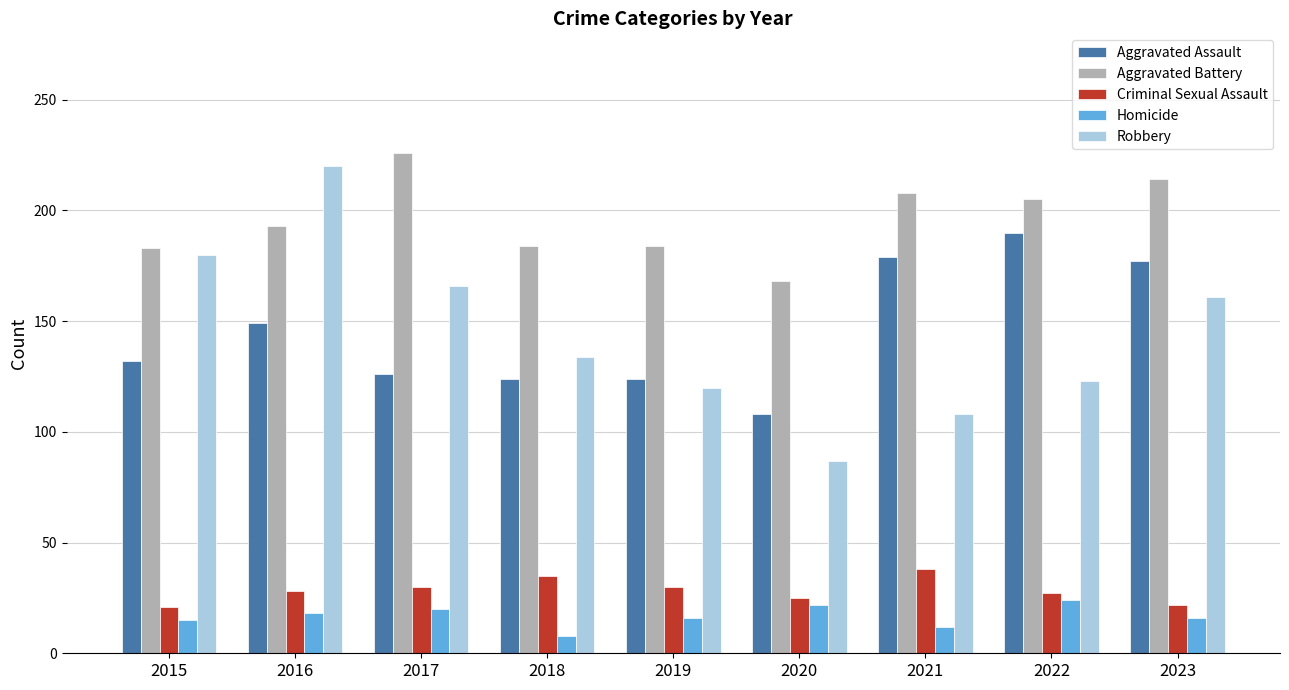

What is the highest value of the Aggravated Assault series?

190